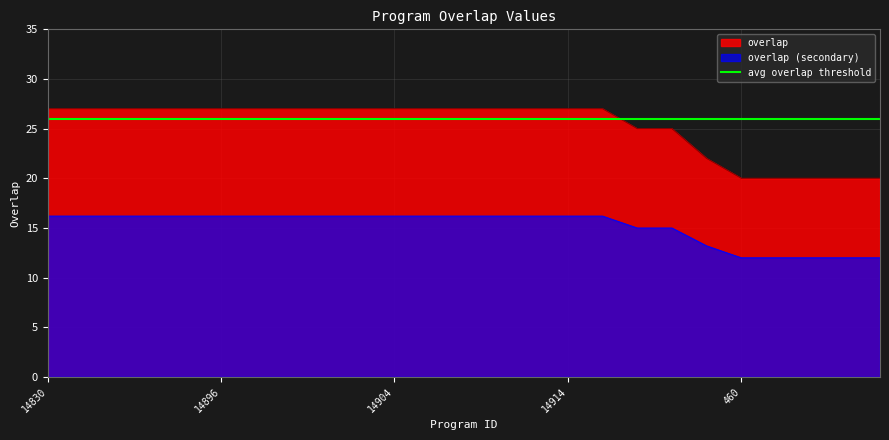

Is it true that the value at 14832 is 5.0?

False